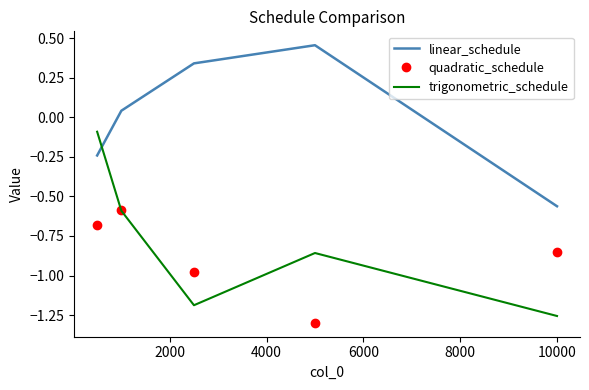

Which series has the widest spread of values?

trigonometric_schedule